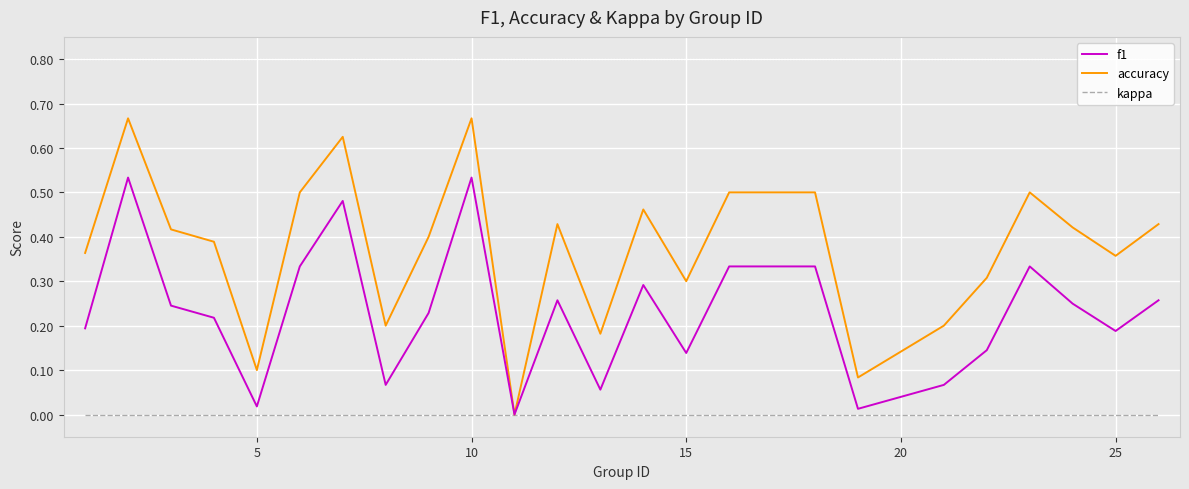

What are all the series names shown in the legend?

f1, accuracy, kappa